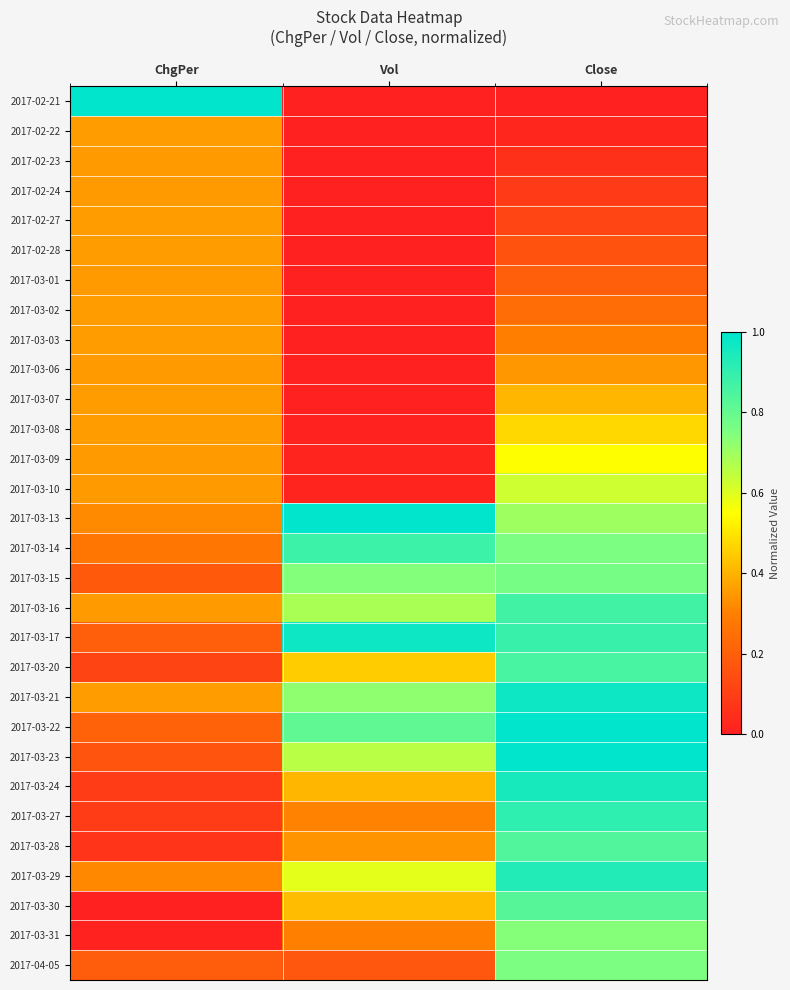

What is the maximum value shown in the chart?

1.0